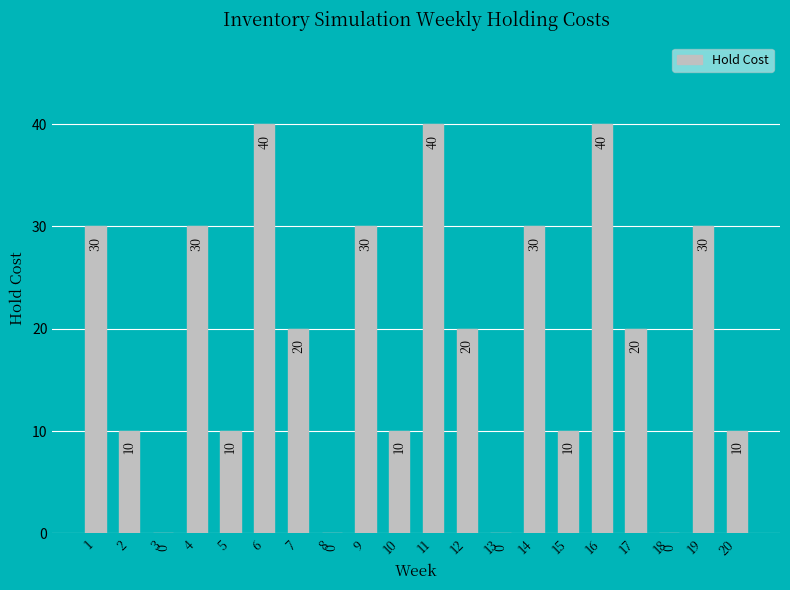

Reading left to right, what are all the values shown in this chart?

30	10	0	30	10	40	20	0	30	10	40	20	0	30	10	40	20	0	30	10